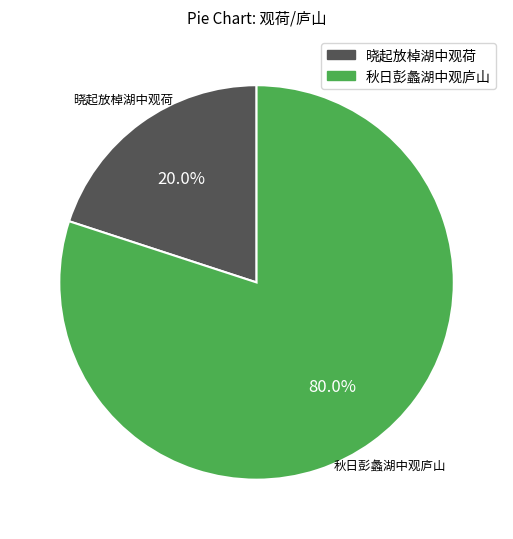

Is 晓起放棹湖中观荷 the majority of the pie?

No